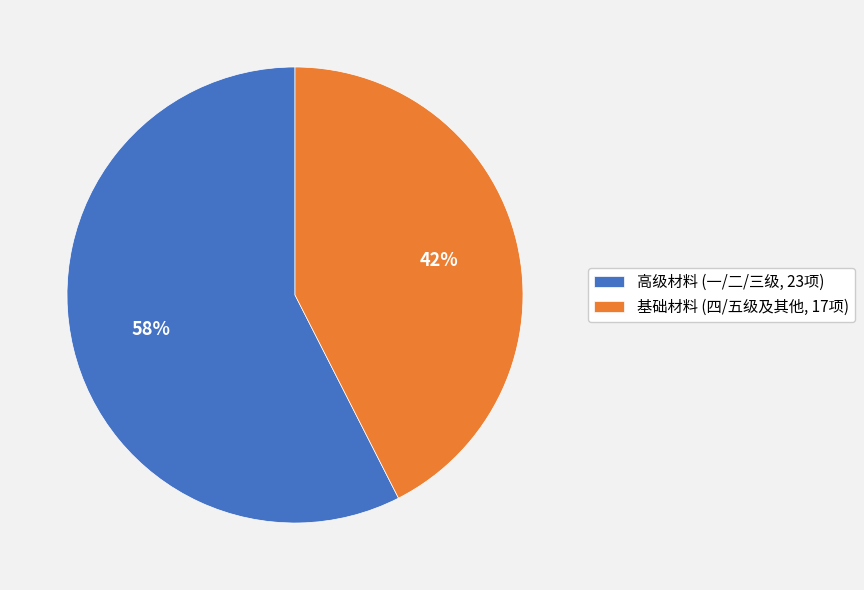

Approximately how many times larger is the value at 高级材料 (一/二/三级, 23项) compared to 基础材料 (四/五级及其他, 17项)?

1.4